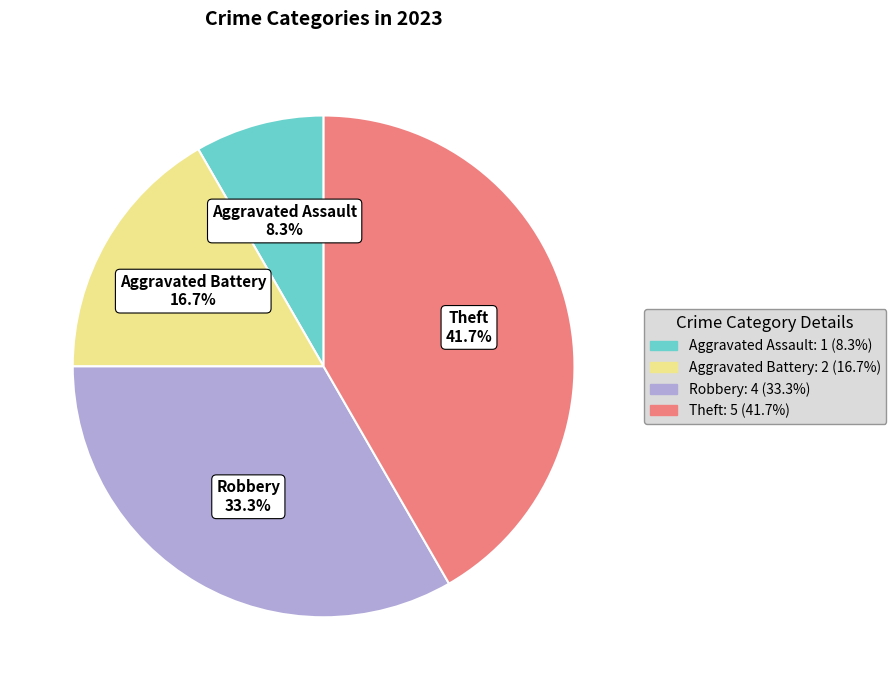

Which slice is the smallest?

Aggravated Assault